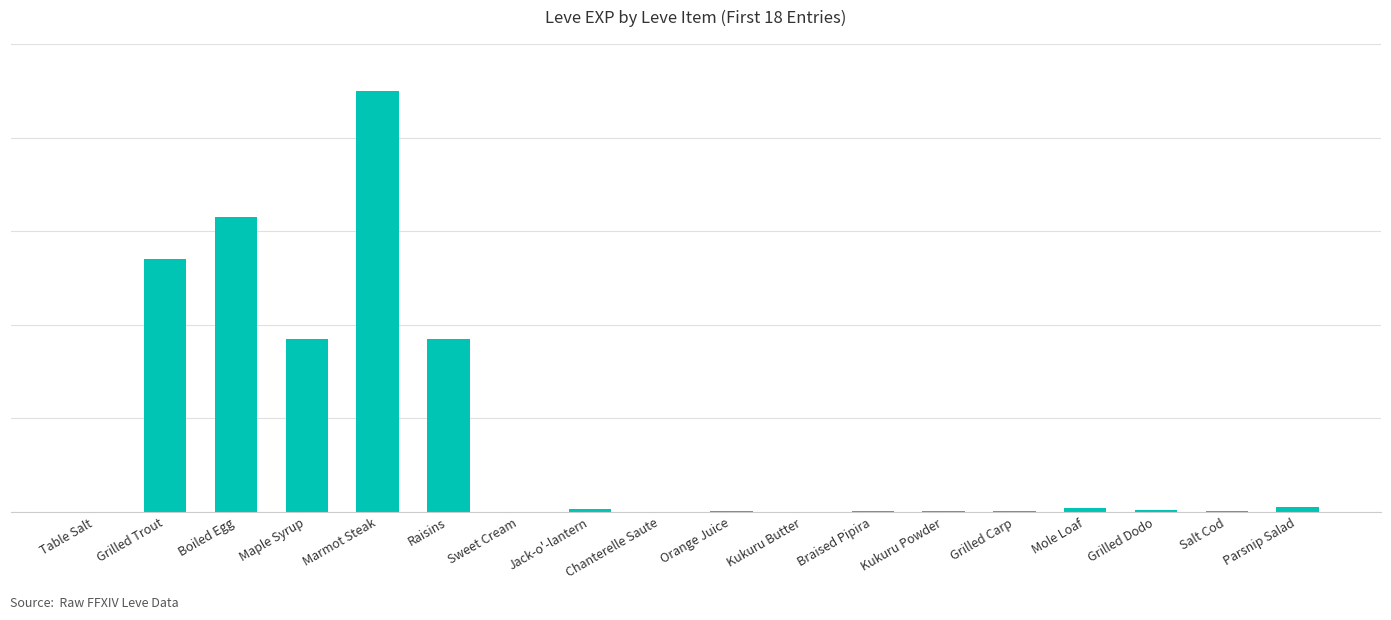

What position from the left is Grilled Carp?

14